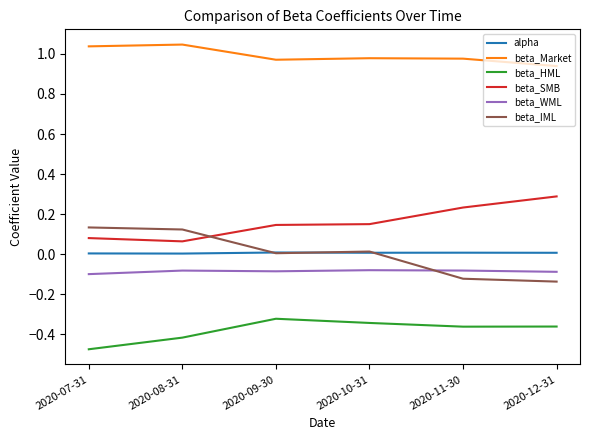

True or false: beta_SMB has a value of 0.0 at 2020-08-31.

False